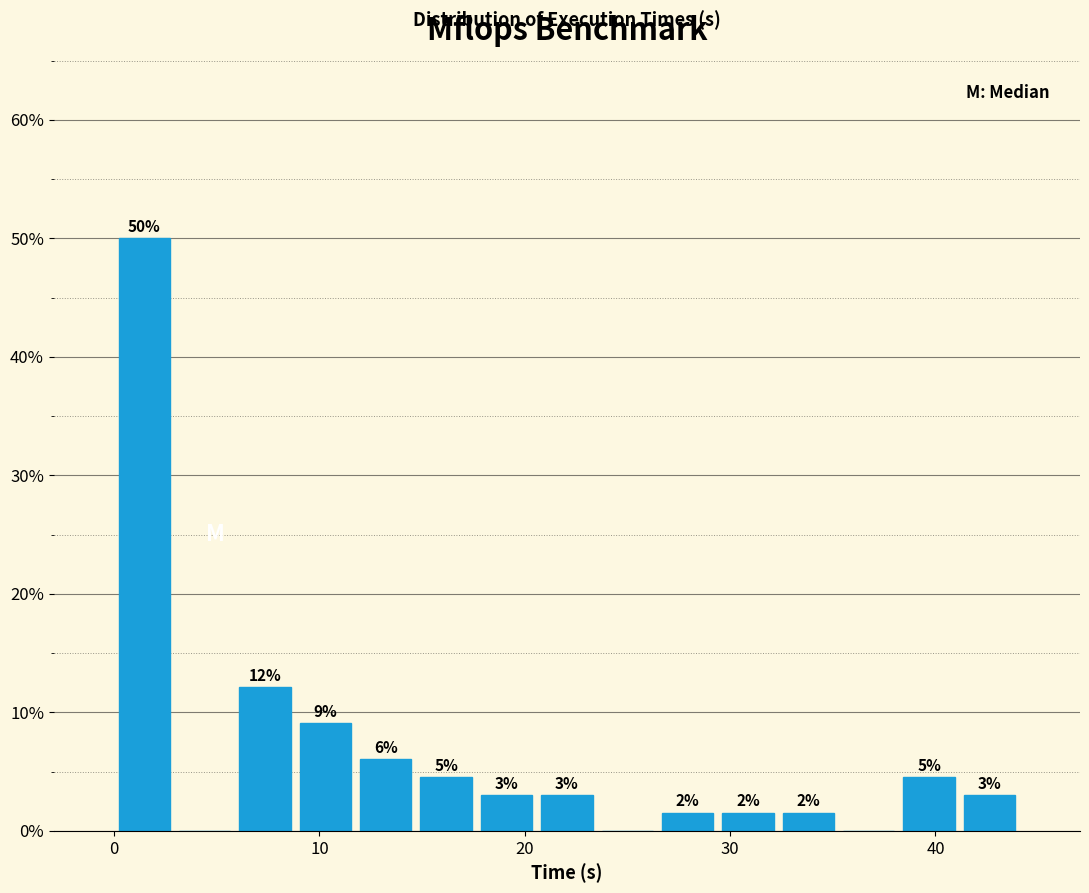

Read against the x-axis, roughly where is the centre of the tallest bar?

1